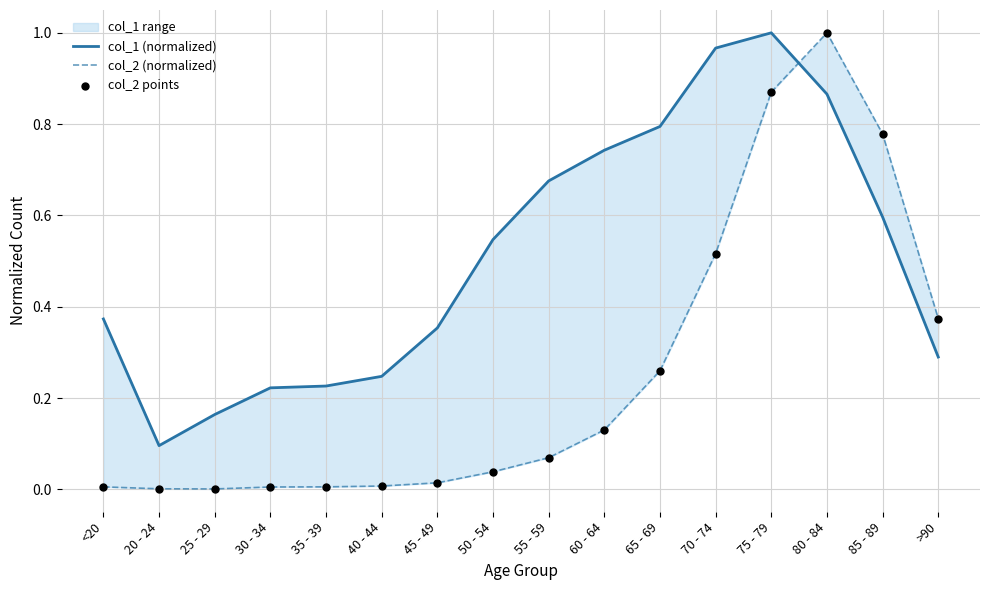

At which category is the sum across all series the highest?

80 - 84